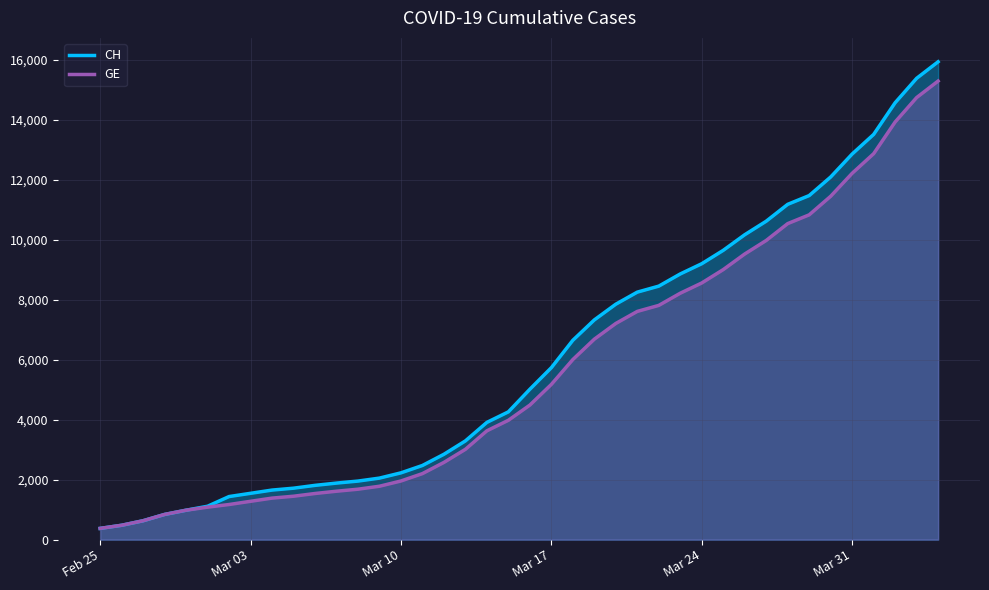

What is the smallest value displayed?

375